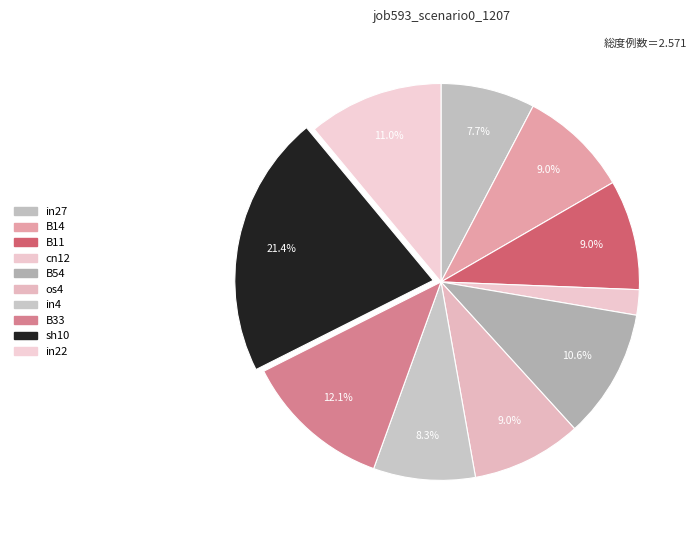

To the nearest percent, what portion does B54 represent?

11%